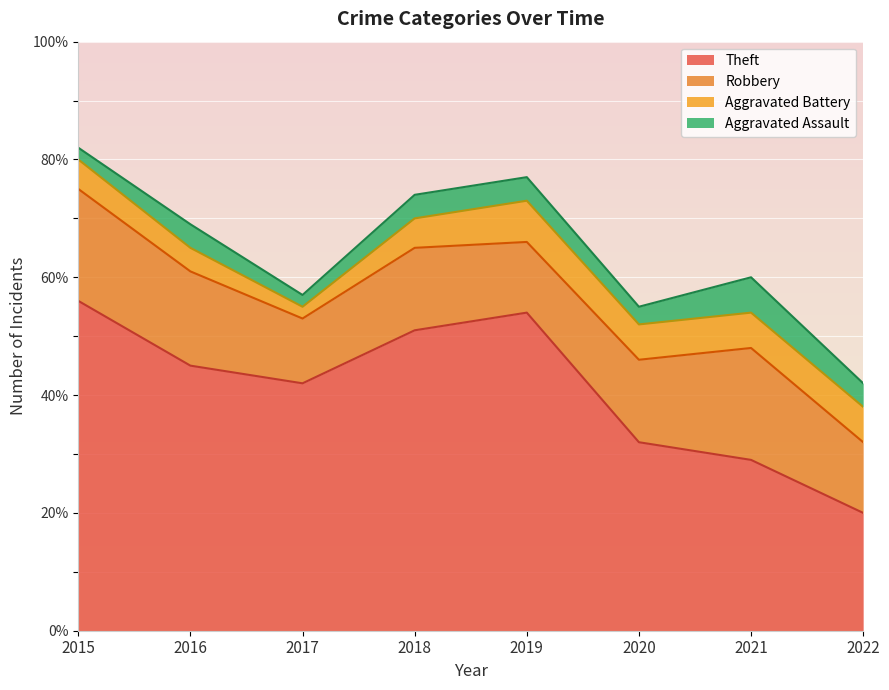

What are all the series names shown in the legend?

Theft, Robbery, Aggravated Battery, Aggravated Assault